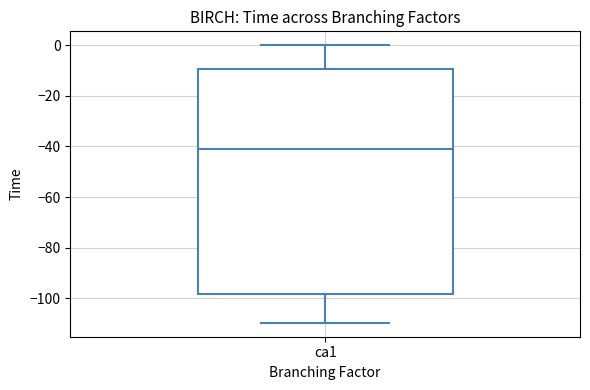

Where does the upper whisker of the box for ca1 end on the y-axis? The values are not printed on the chart, so give them approximately, as read against the axis.

0